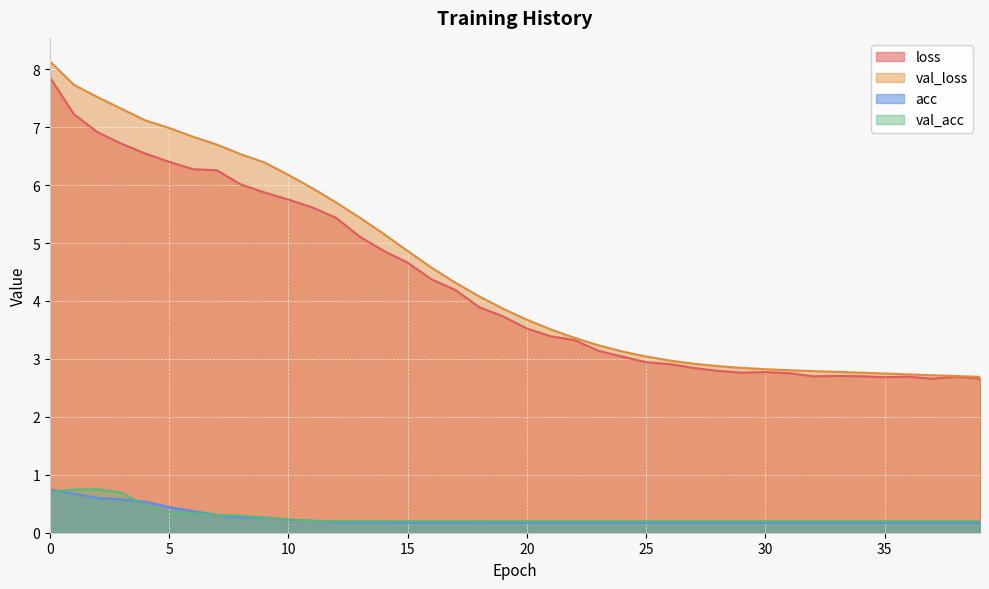

True or false: acc and val_acc intersect in this chart.

True